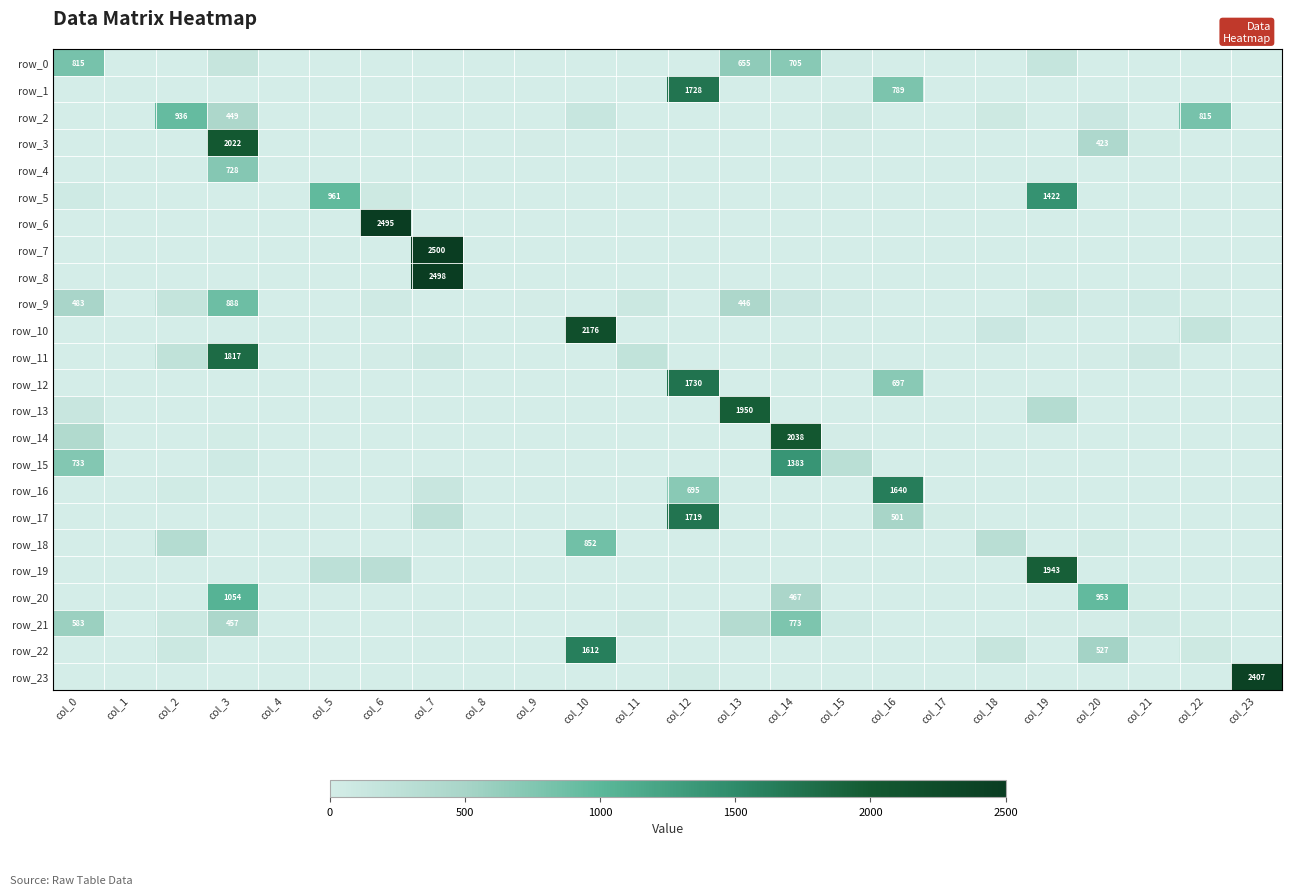

Which category has the lowest value across all series?

col_1